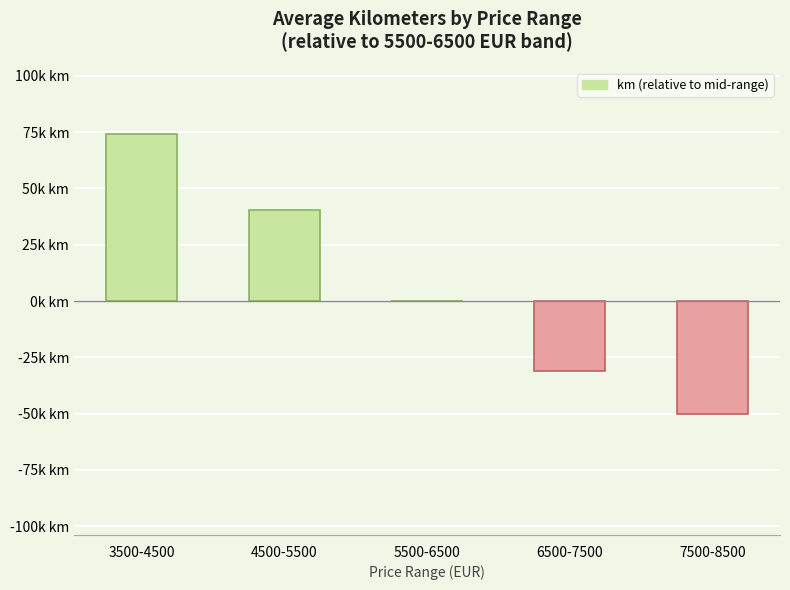

List the labels in order of value, largest first.

3500-4500, 4500-5500, 5500-6500, 6500-7500, 7500-8500